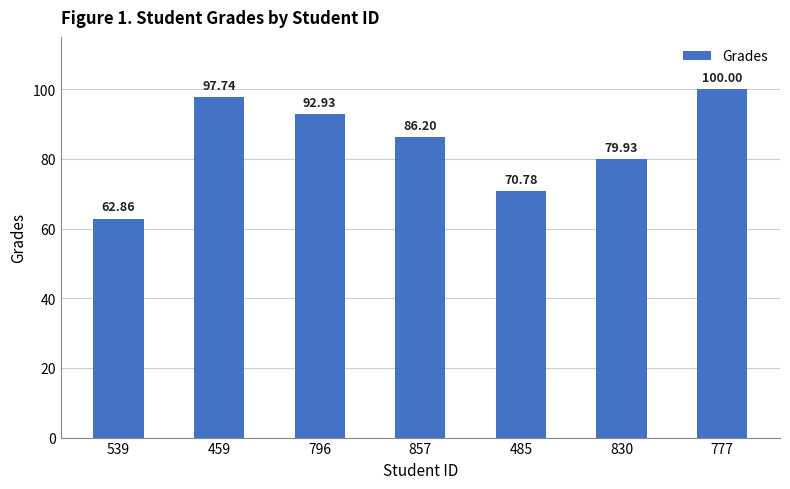

Rank the categories by value from lowest to highest.

539, 485, 830, 857, 796, 459, 777